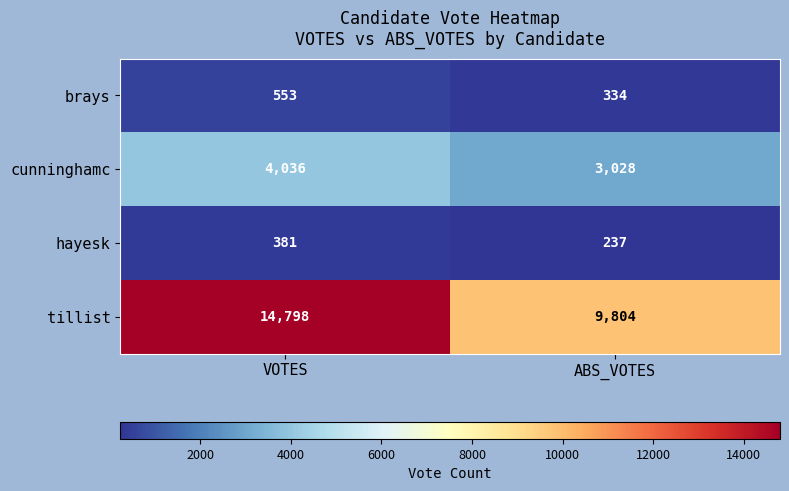

Is it true that tillist equals 15290 at ABS_VOTES?

False